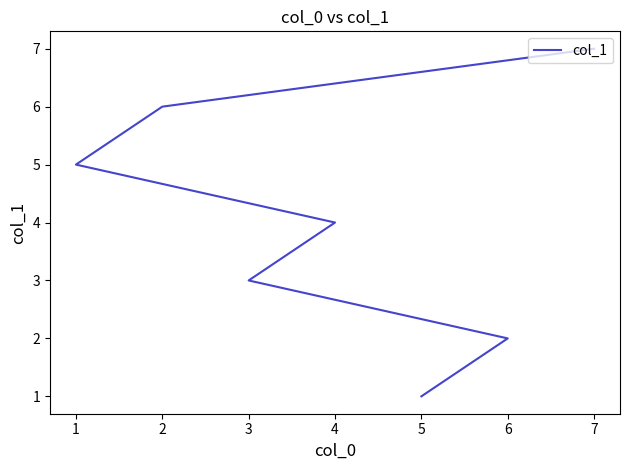

What is the difference between the second highest and minimum values?

5